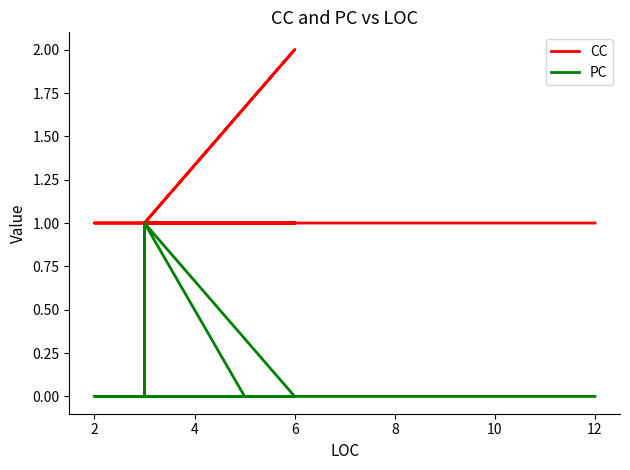

What is the maximum value for CC?

2